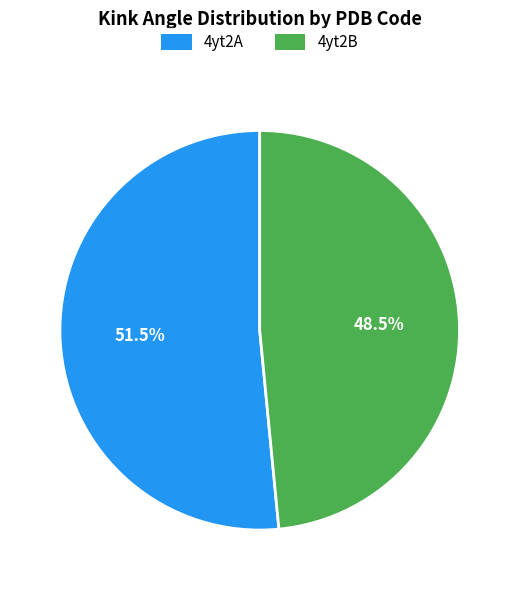

Between 4yt2A and 4yt2B, which is larger?

4yt2A